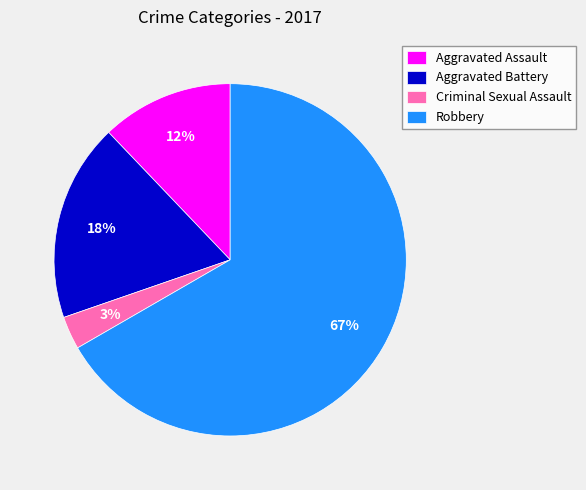

Is it true that Robbery is 79% of the pie?

False